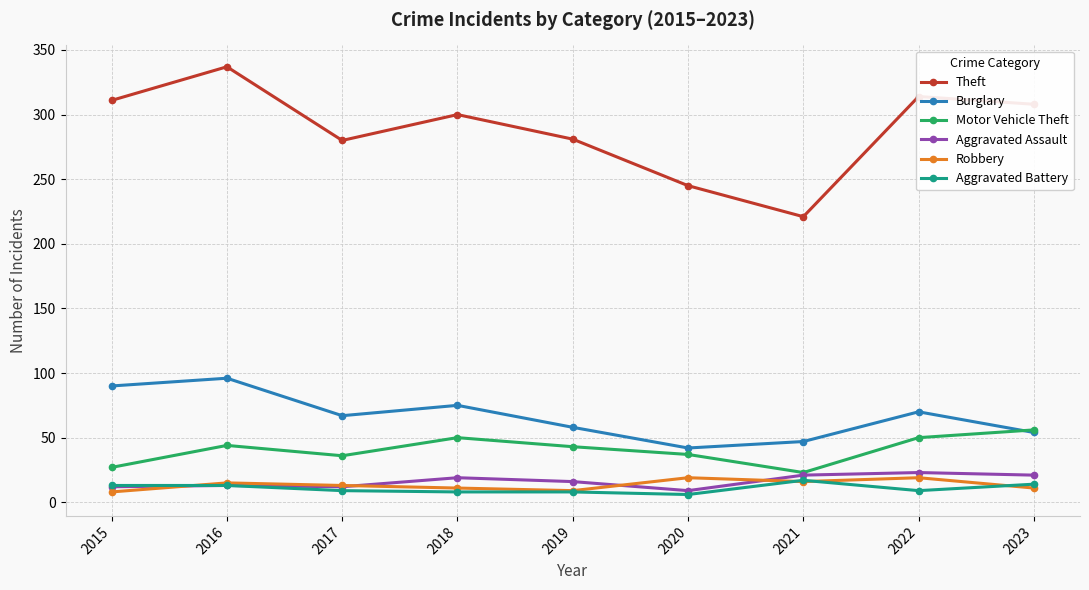

How many lines are shown in the chart?

6